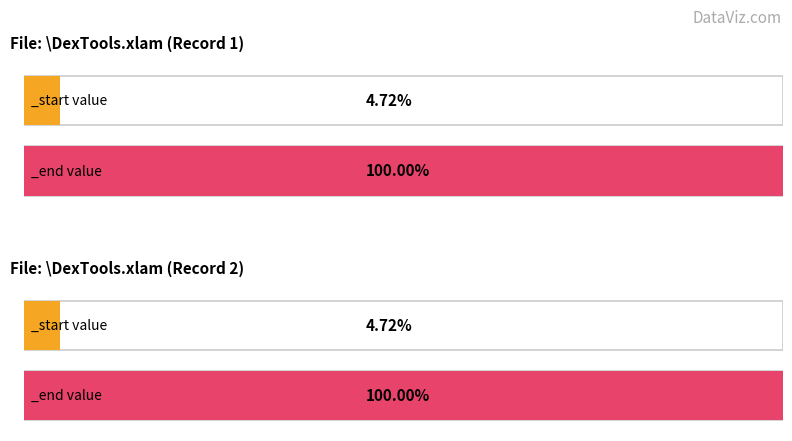

Is it true that _start equals 5 at \DexTools.xlam (Active=True)?

True